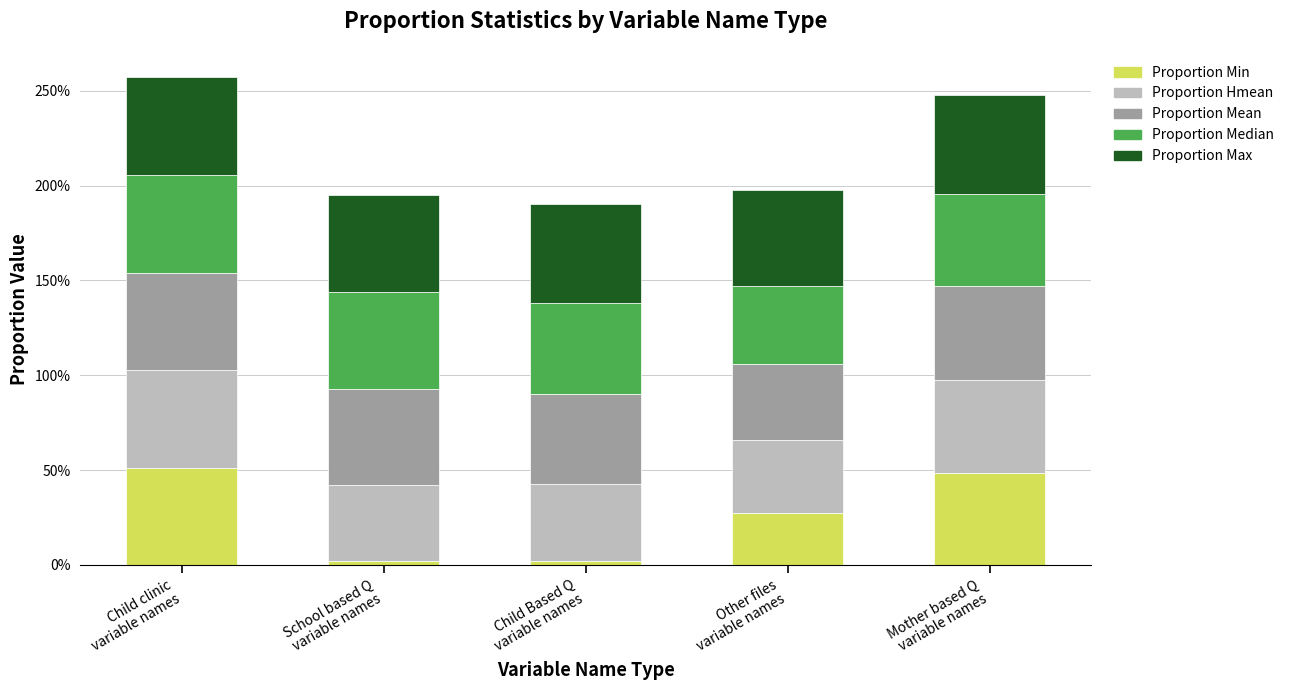

Is it true that proportion_min equals 0.5 at Child clinic
variable names?

True